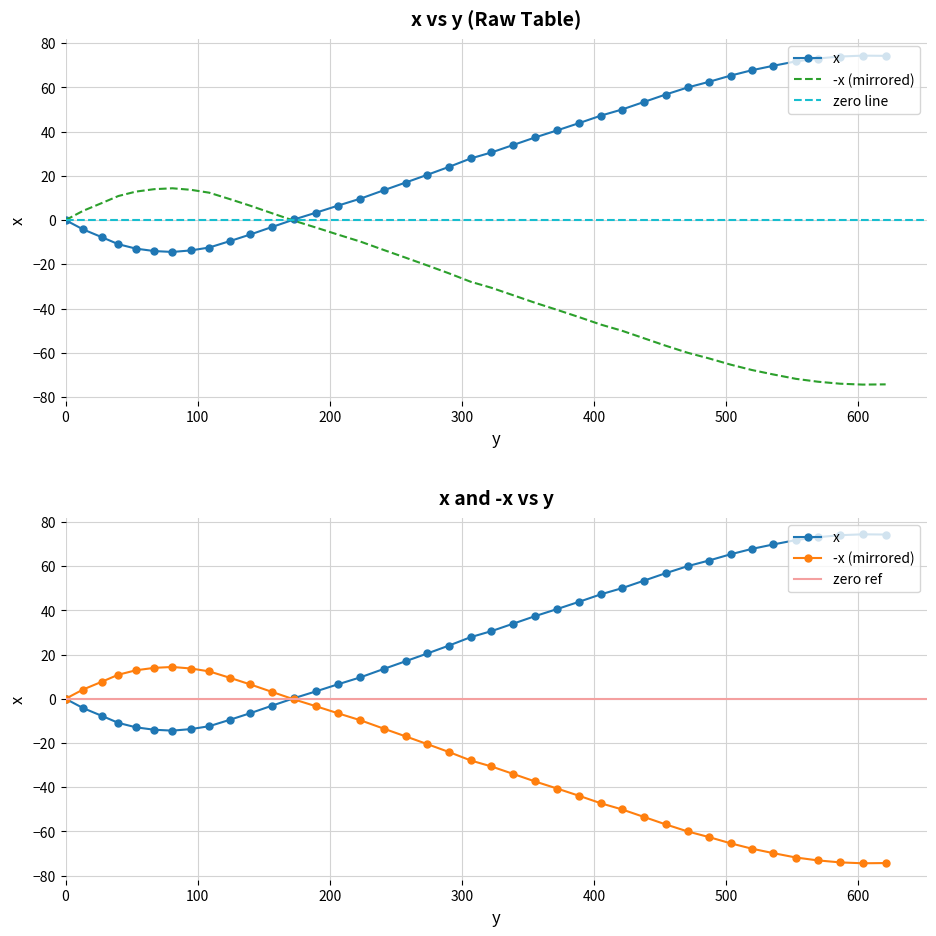

What is the difference between the values at 27.4 and 471.0?

67.7